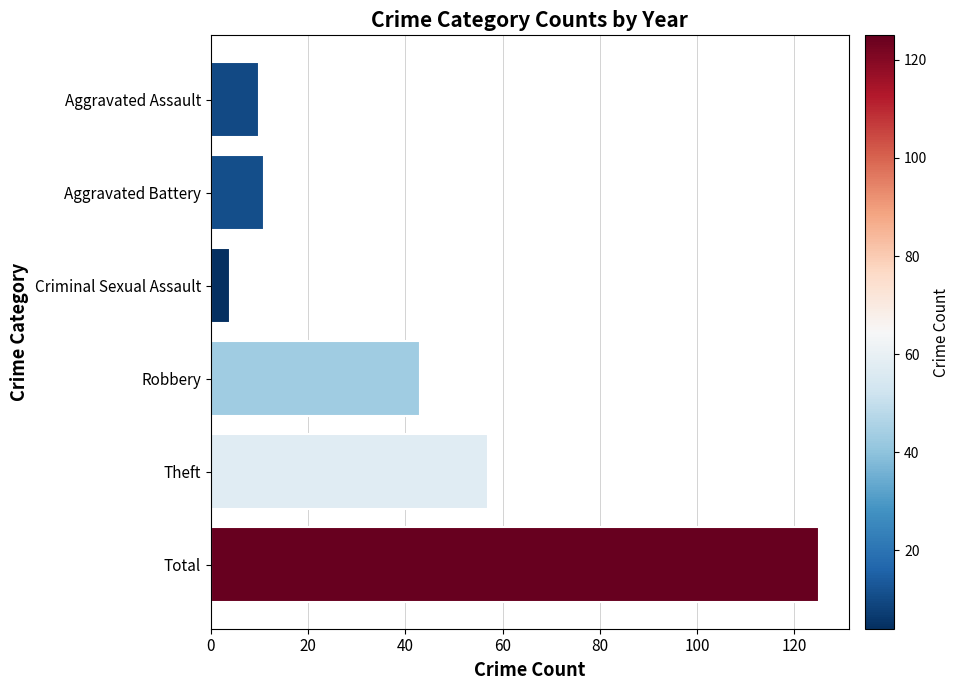

Reading bottom to top, what are all the values shown in this chart?

Total=125	Theft=57	Robbery=43	Criminal Sexual Assault=4	Aggravated Battery=11	Aggravated Assault=10